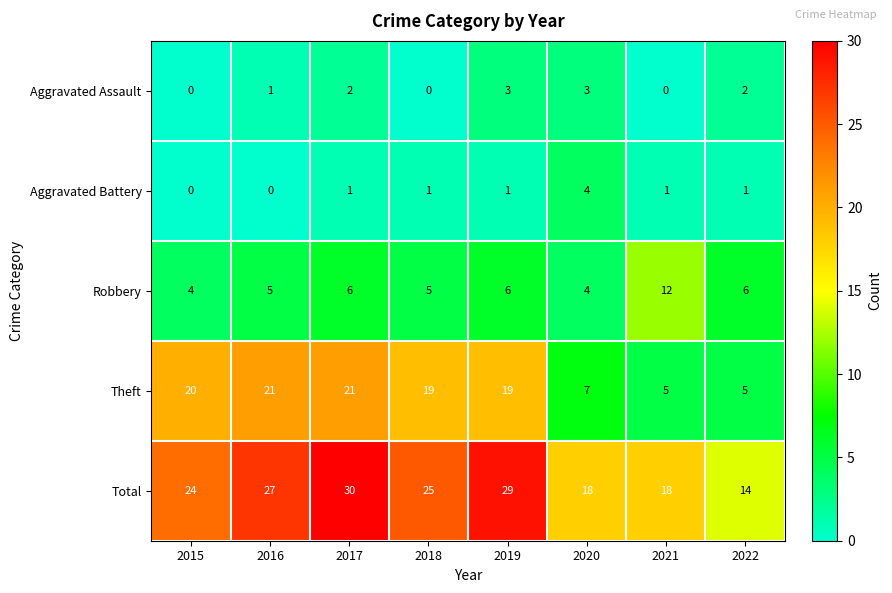

Is the value of Robbery at 2018 greater than the value of Theft at 2017?

No